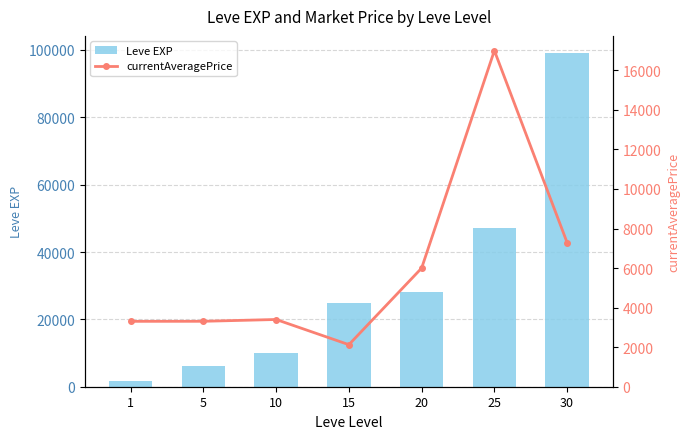

True or false: currentAveragePrice has a value of 1349.2 at 15.

False